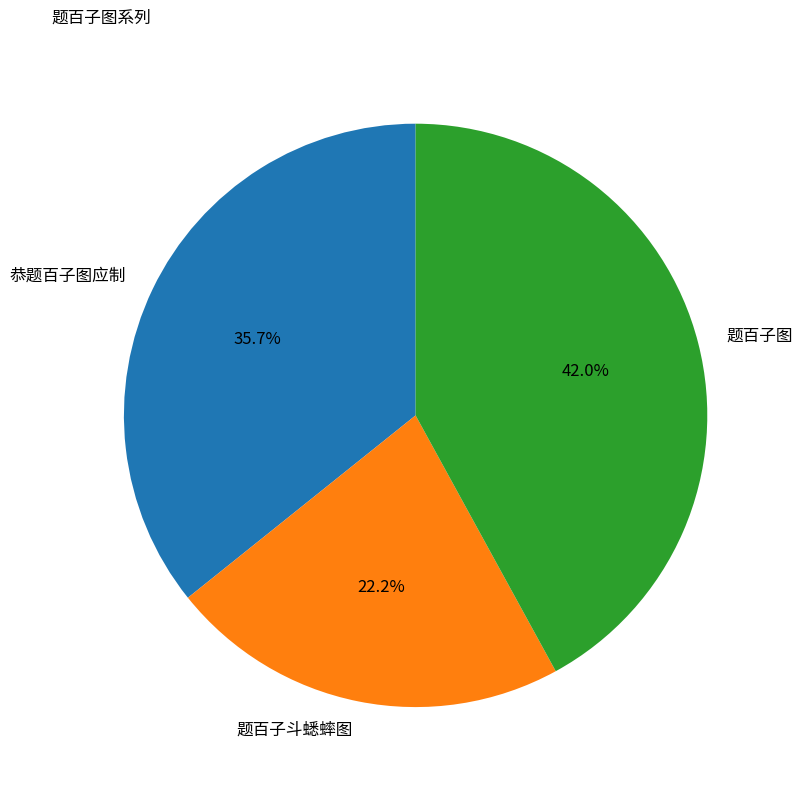

To the nearest percent, what is the difference between the 题百子斗蟋蟀图 and 题百子图 slice percentages?

20%